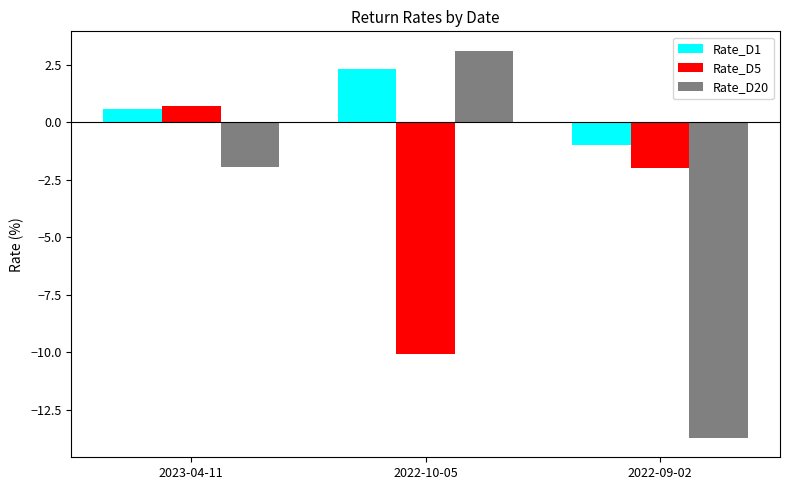

Is the value of Rate_D20 at 2022-10-05 greater than the value of Rate_D1 at 2022-10-05?

Yes